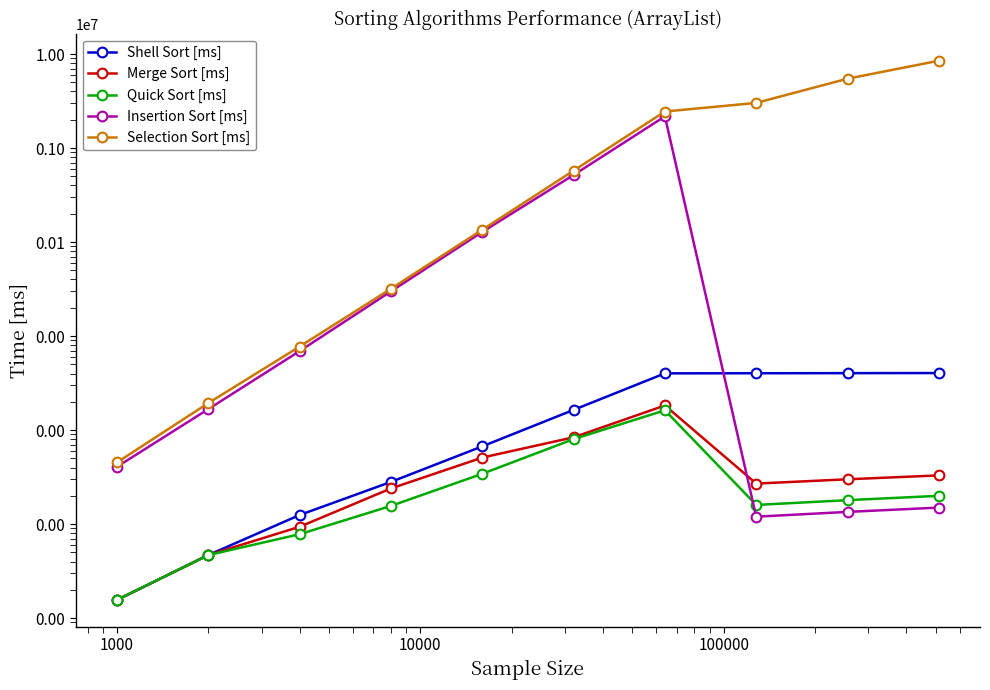

The value of Insertion Sort [ms] at 8 is 220.8. True or false?

False